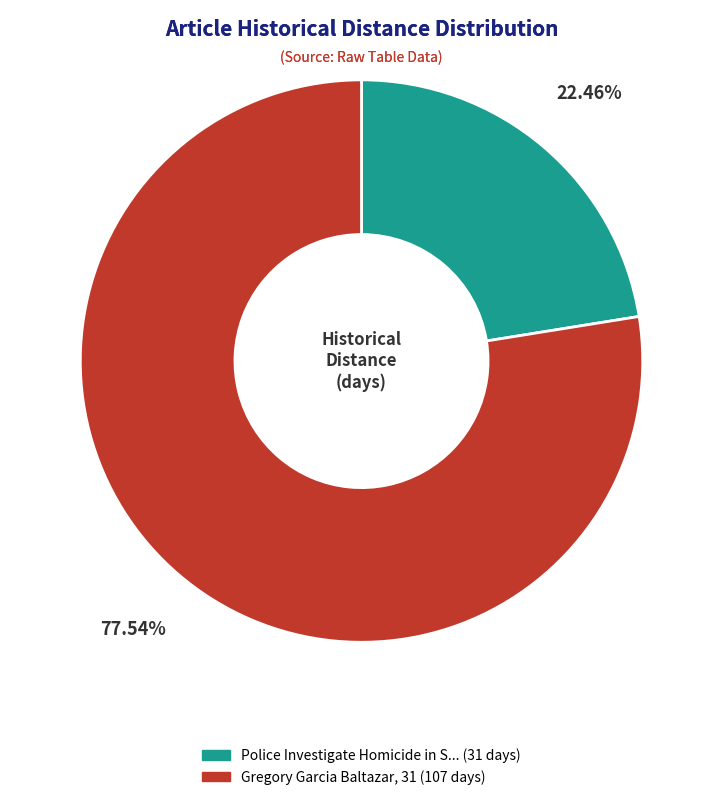

Count the number of slices in the pie.

2